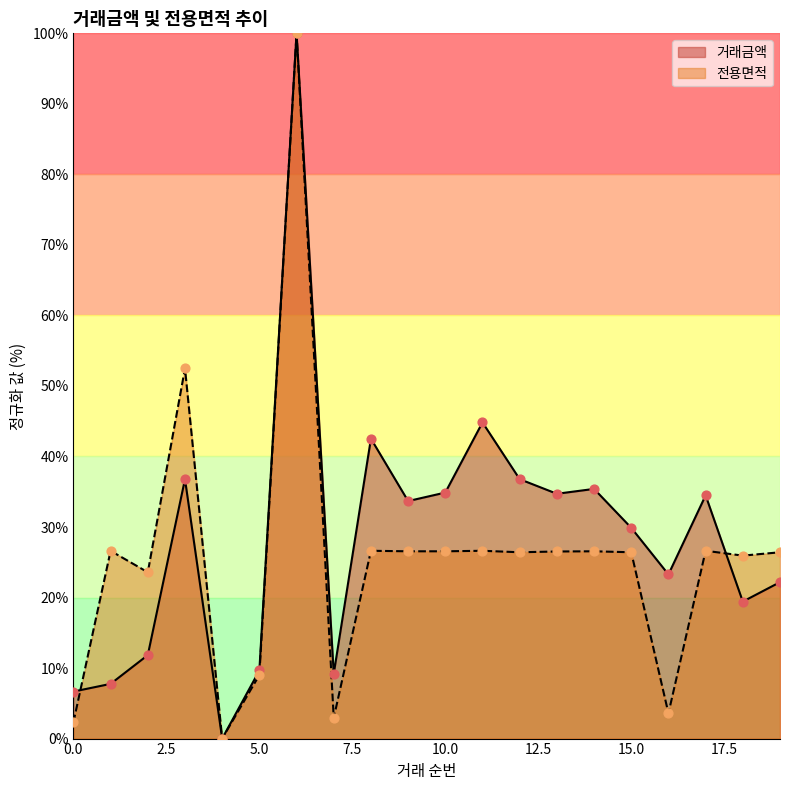

Which series contains the highest Y value?

거래금액